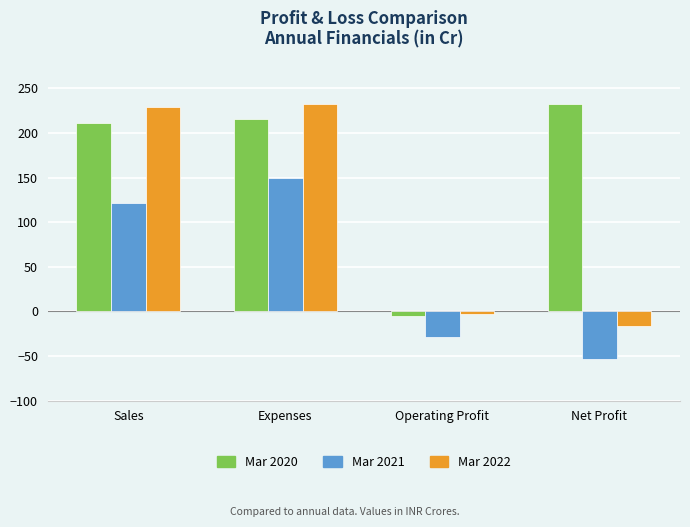

Is the value of Mar 2021 at Sales greater than the value of Mar 2022 at Sales?

No